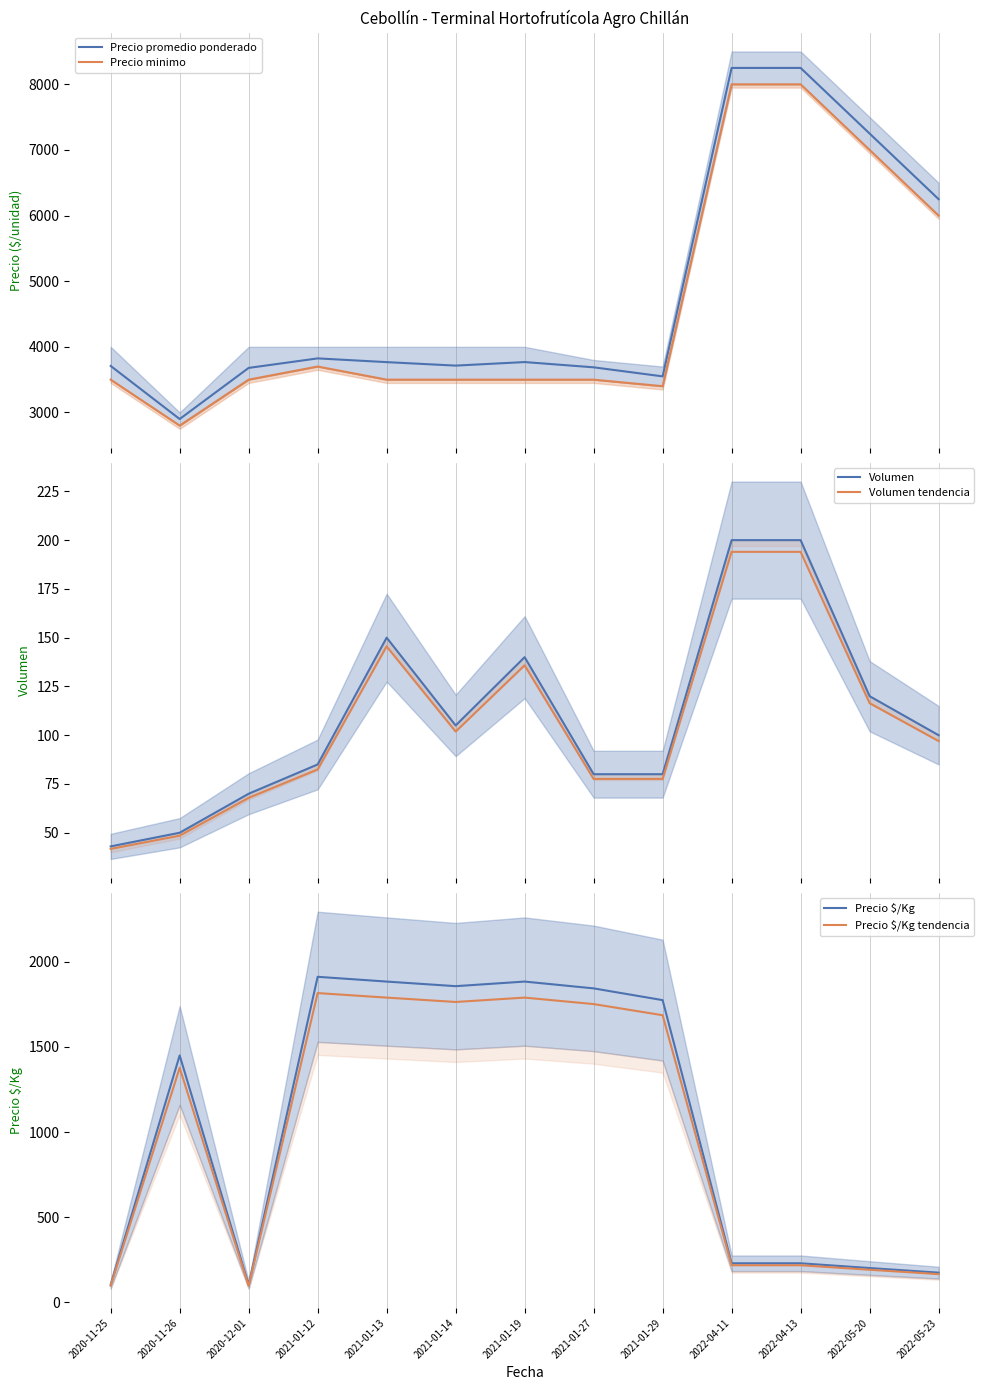

True or false: Volumen and Precio minimo intersect in this chart.

False